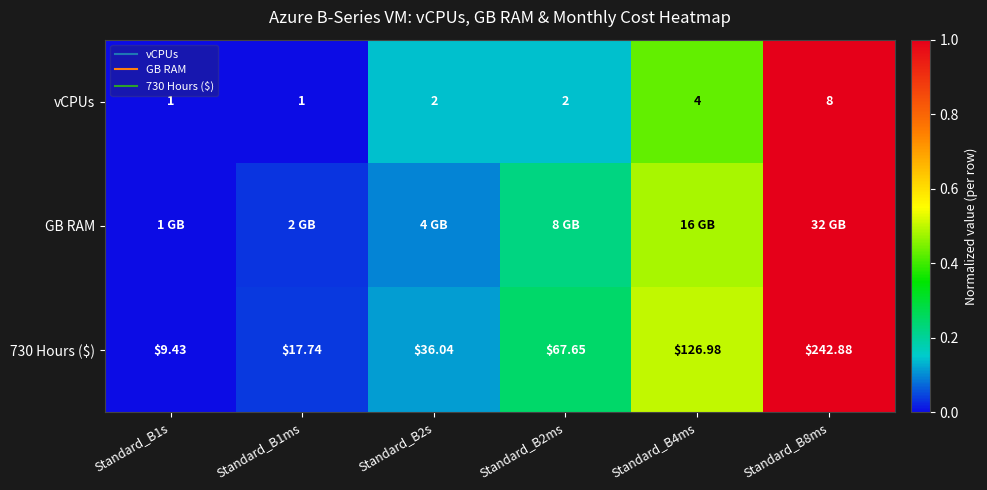

Is the value of 730 Hours ($) at Standard_B4ms greater than the value of vCPUs at Standard_B8ms?

No